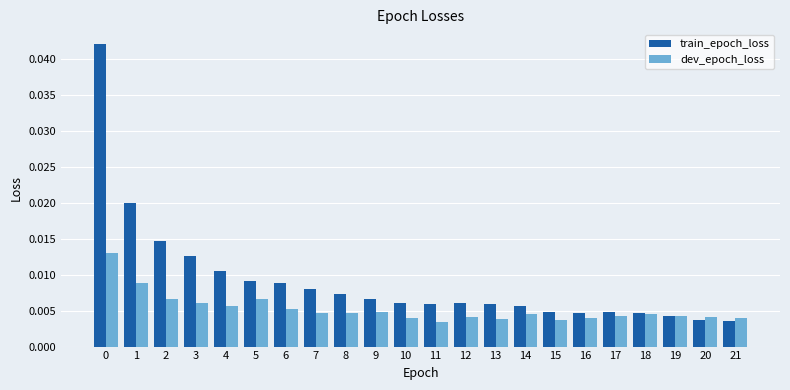

Which series has the largest total across all categories?

train_epoch_loss